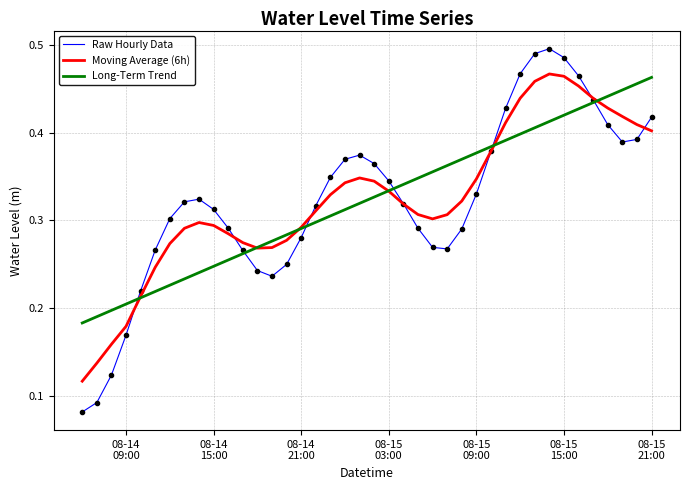

Which series has the widest spread of values?

Raw Hourly Data